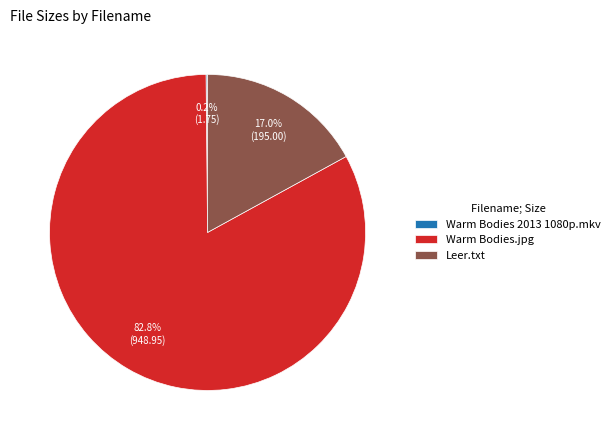

To the nearest percent, what is the average slice percentage?

33%